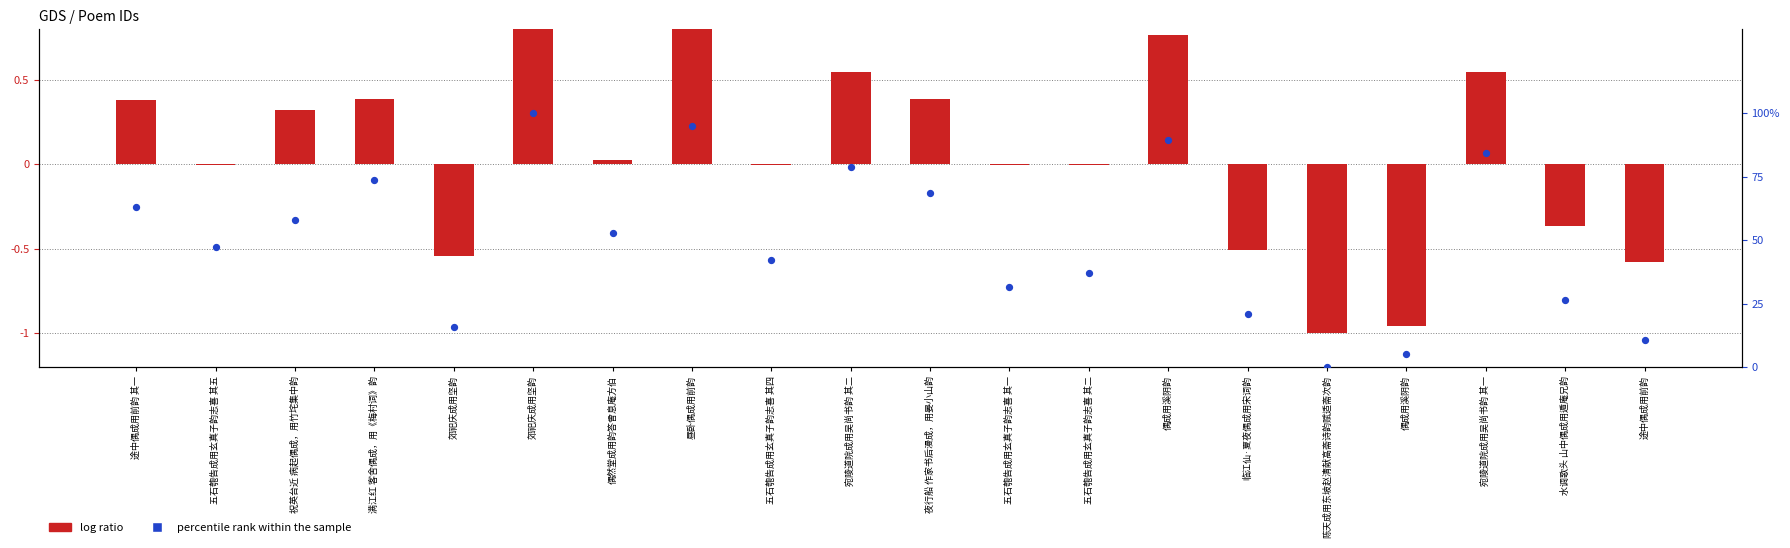

At how many categories does at least one series exceed 51?

10